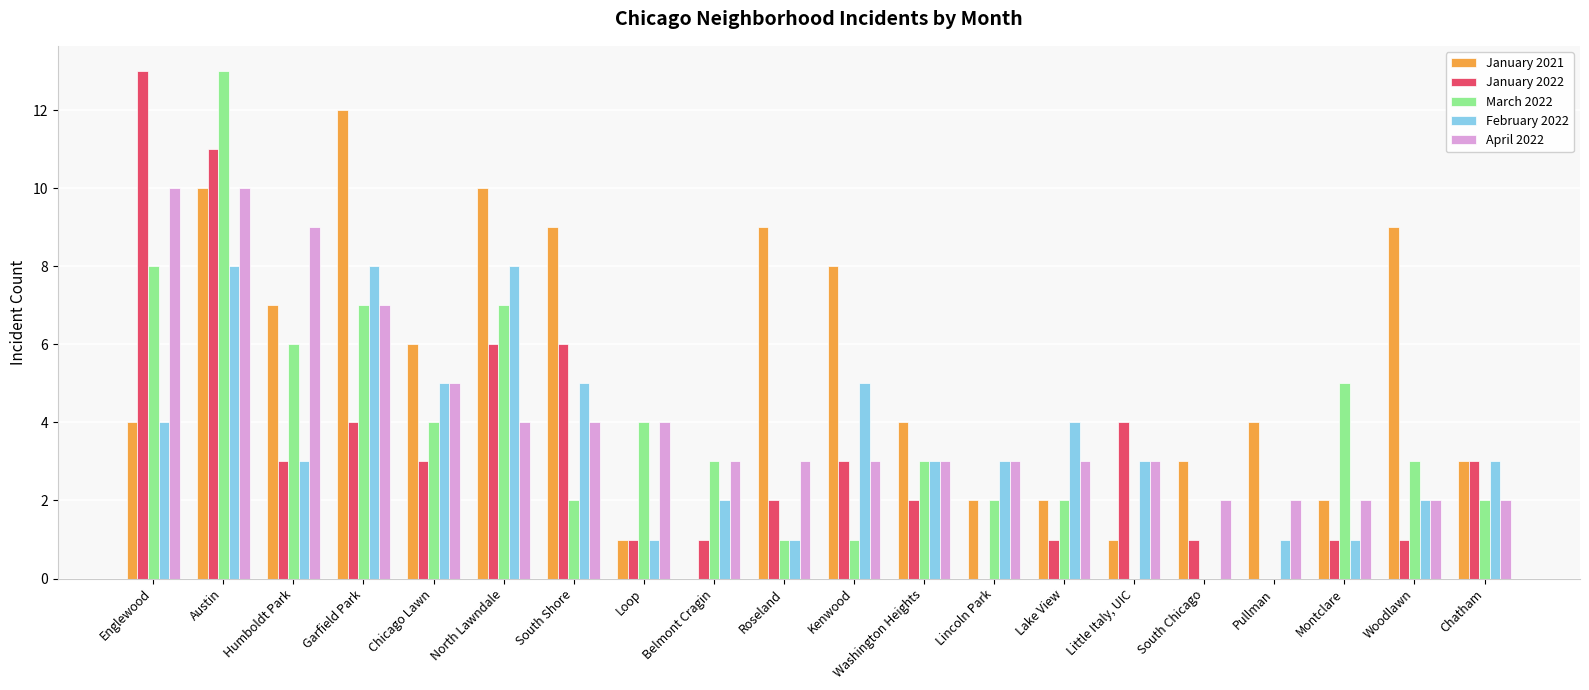

Which series has the largest total across all categories?

January 2021